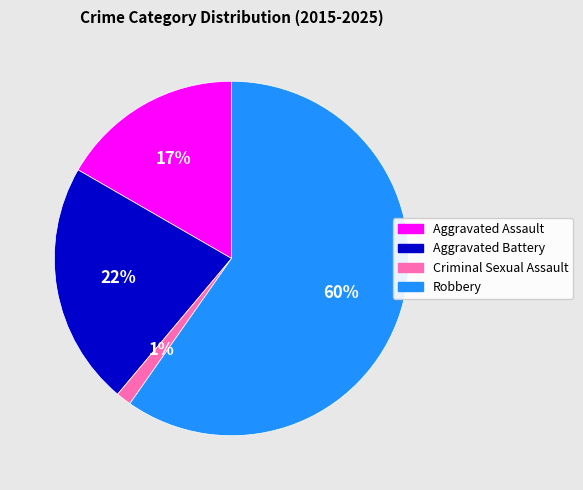

Do Aggravated Assault and Aggravated Battery together represent more than half of the pie?

No